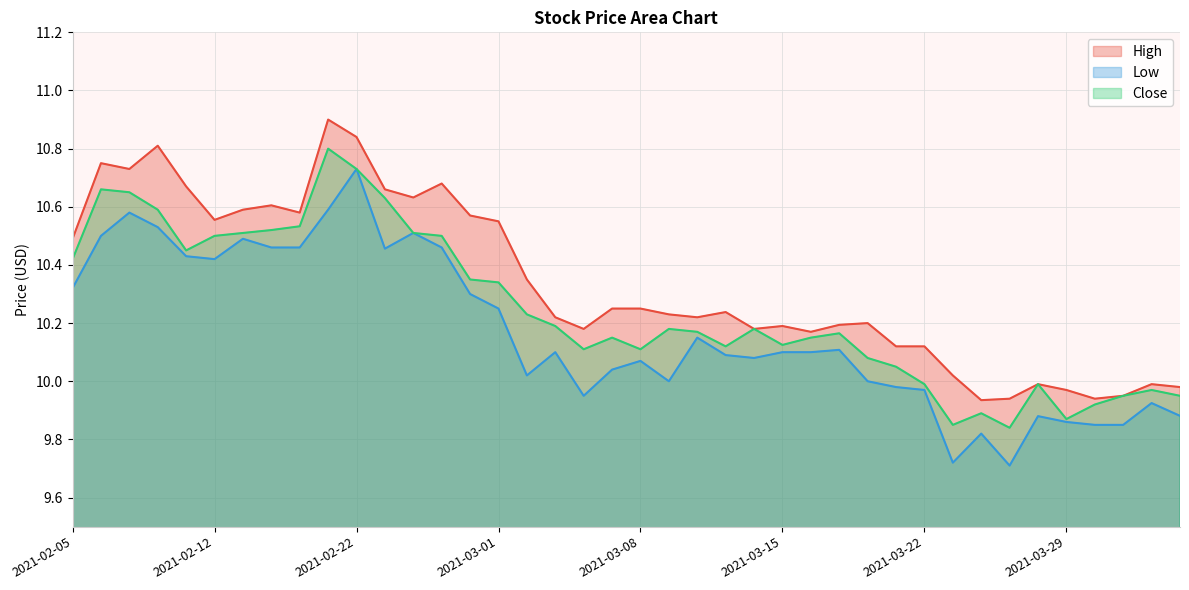

What is the total value across all series at 2021-02-25?

31.6